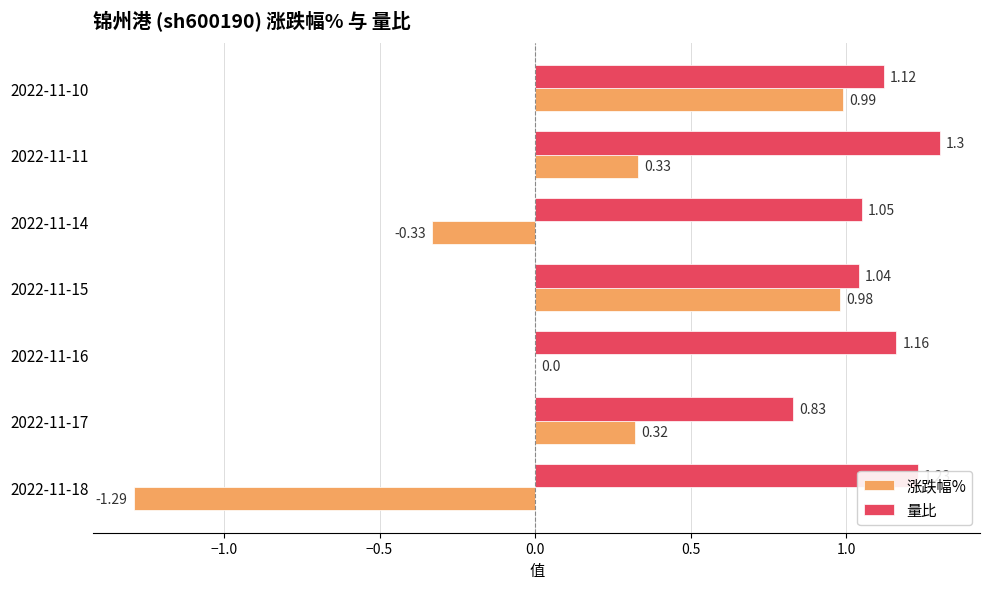

What is the sum of the 涨跌幅% values at 2022-11-17 and 2022-11-10?

1.3